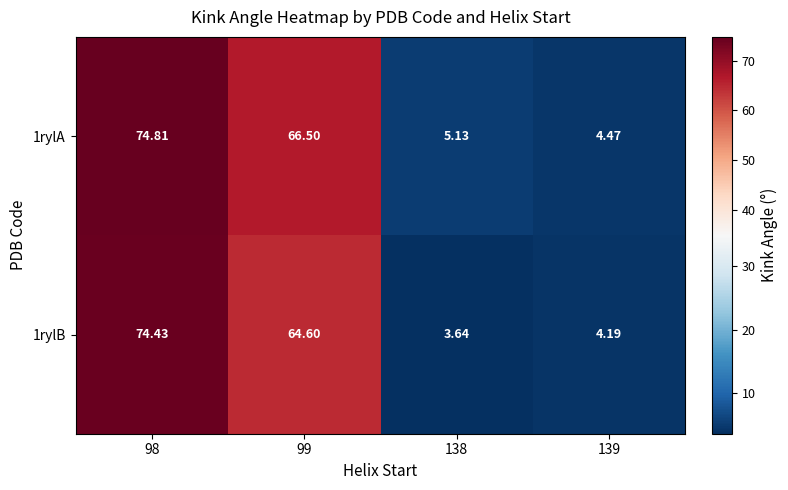

Is the value of 1rylB at 98 greater than the value of 1rylA at 138?

Yes